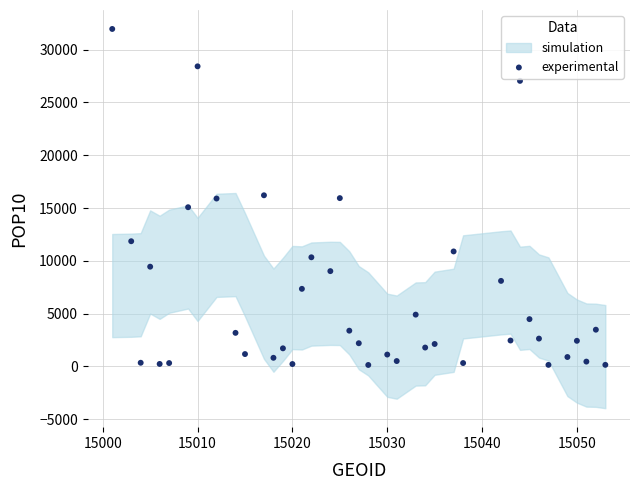

What is the range of X values (max minus min)?

52